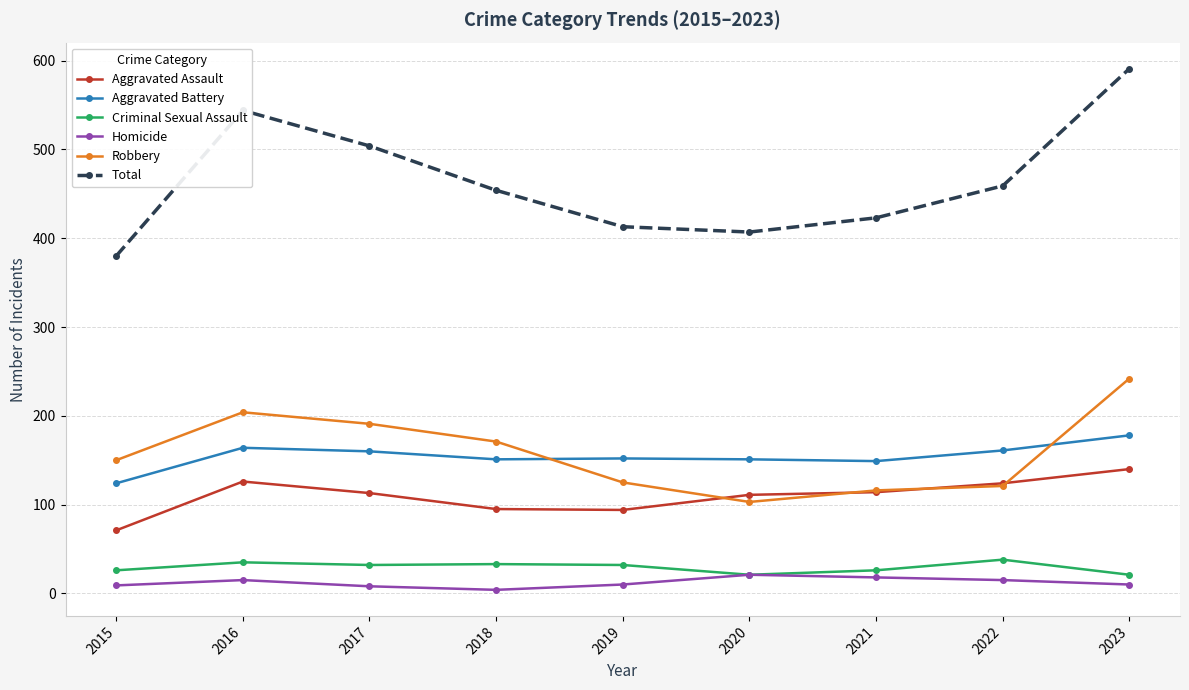

At which category is the sum across all series the highest?

2023